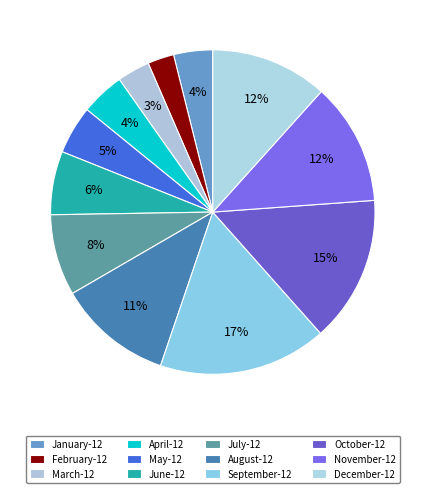

What percentage is the August-12 slice, to the nearest percent?

11%